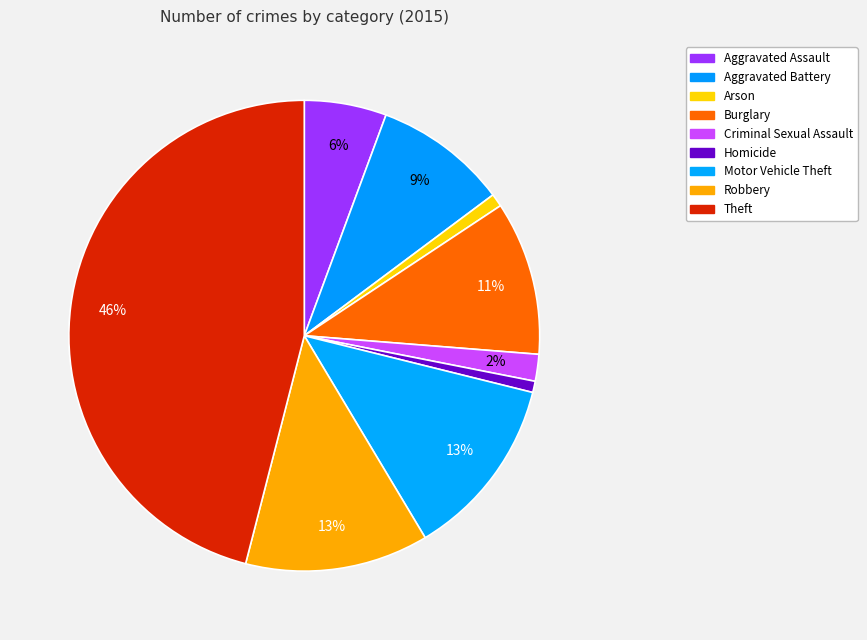

Count the number of slices in the pie.

9